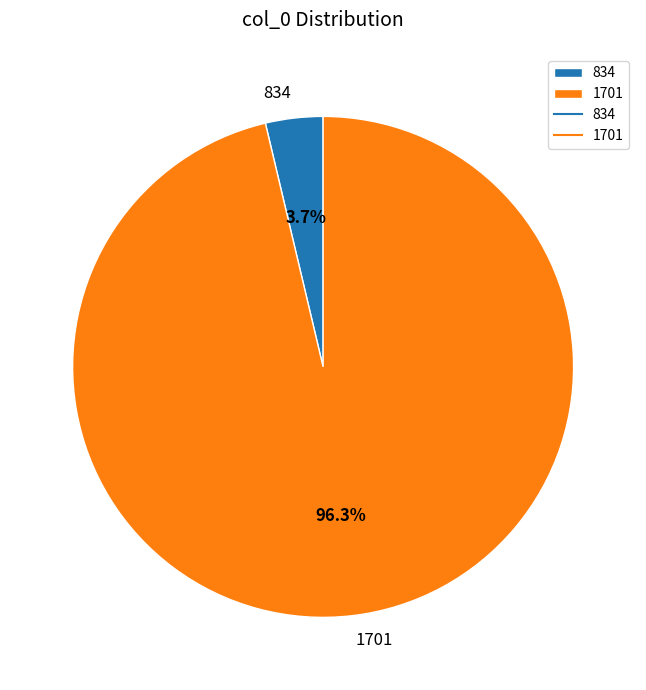

Do 834 and 1701 together represent more than half of the pie?

Yes